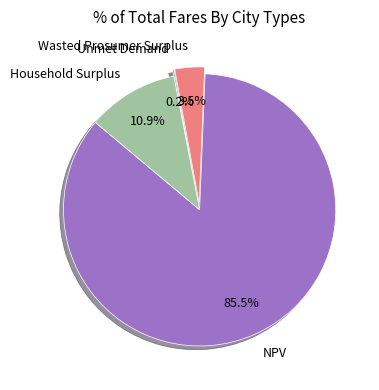

What is the ratio of the value at Wasted Prosumer Surplus to the value at Household Surplus?

0.3